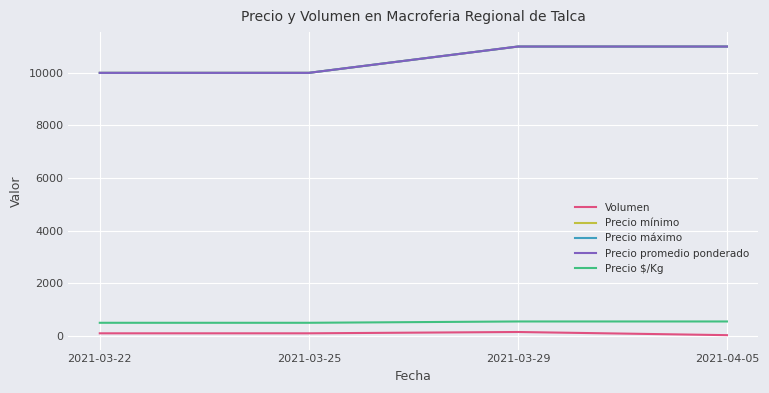

Does the chart have visible grid lines?

Yes